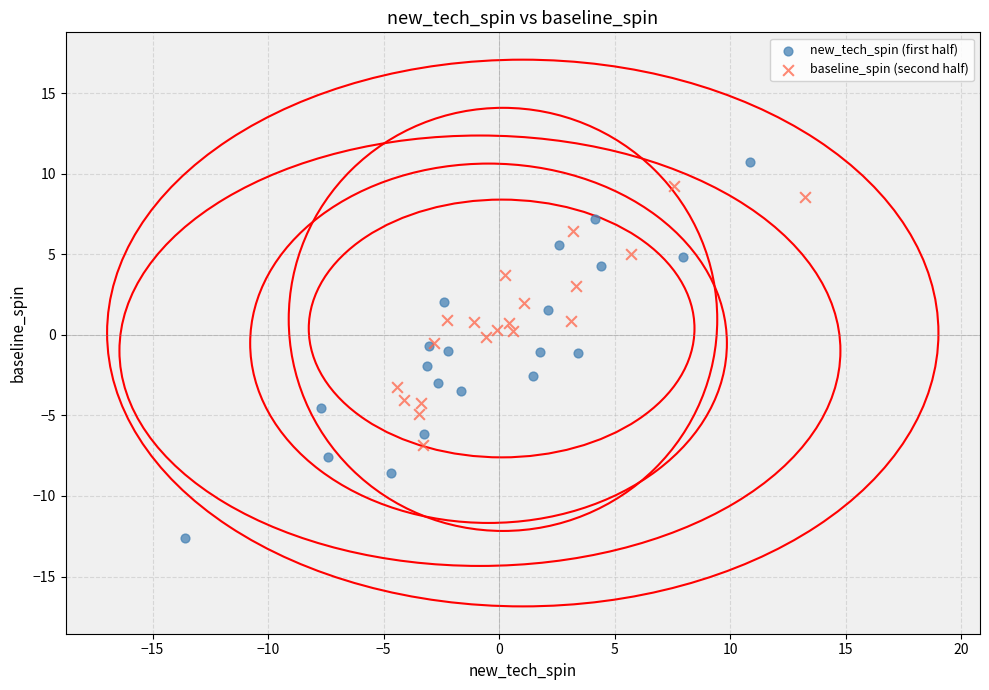

Which series has the widest spread of Y values?

new_tech_spin (first half)